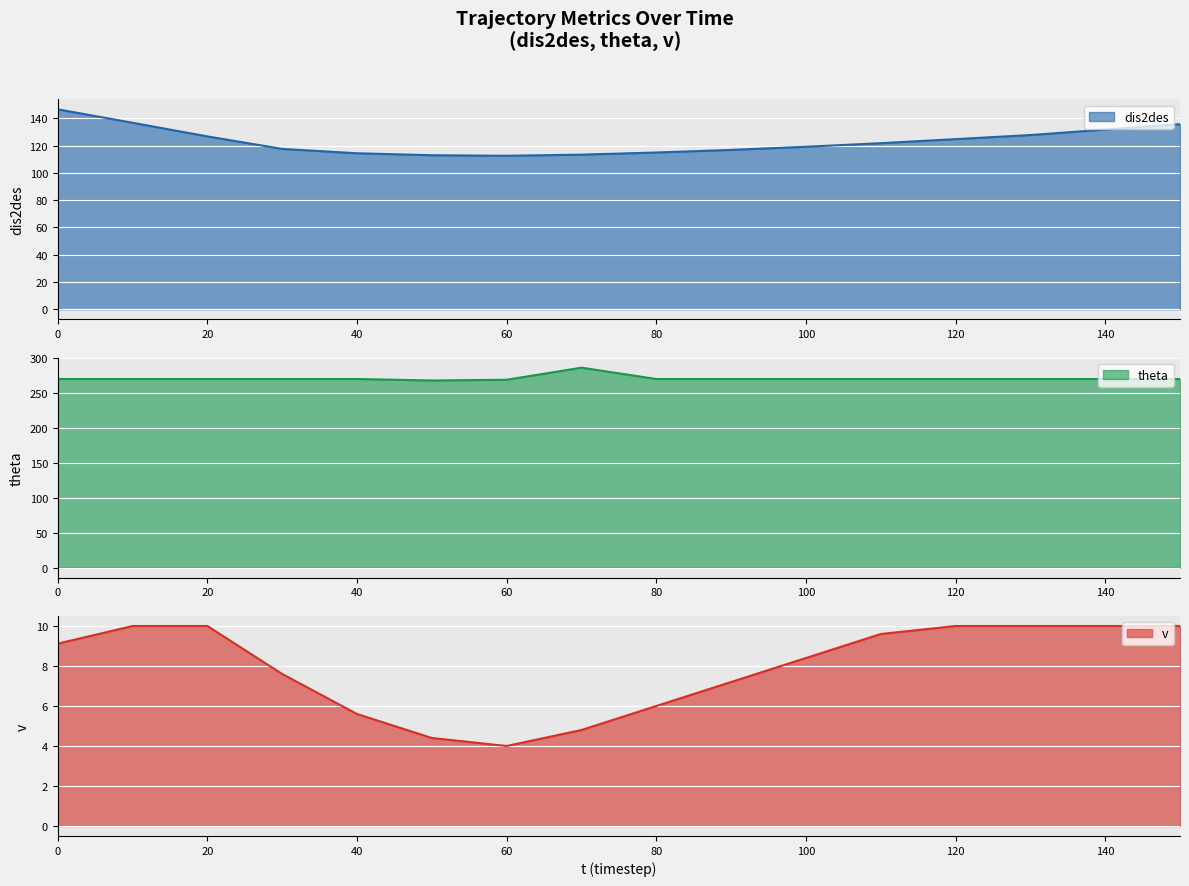

What is the value of the dis2des point at the 8th from the left?

113.4